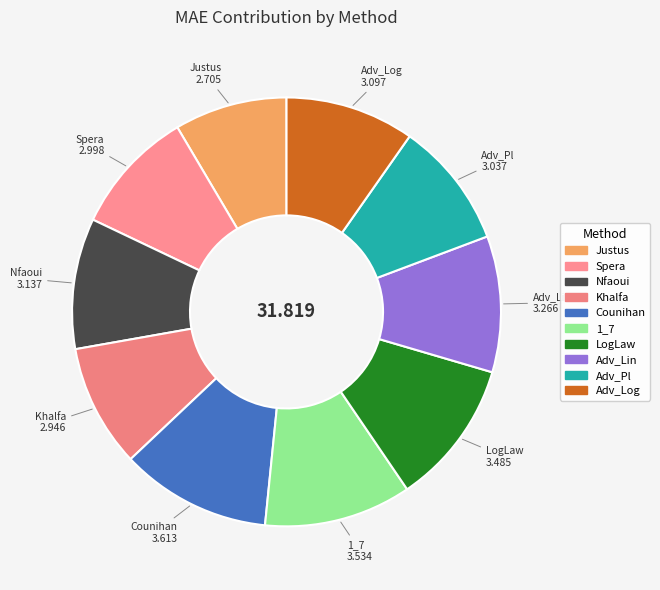

Which category has the smallest portion of the pie?

Justus